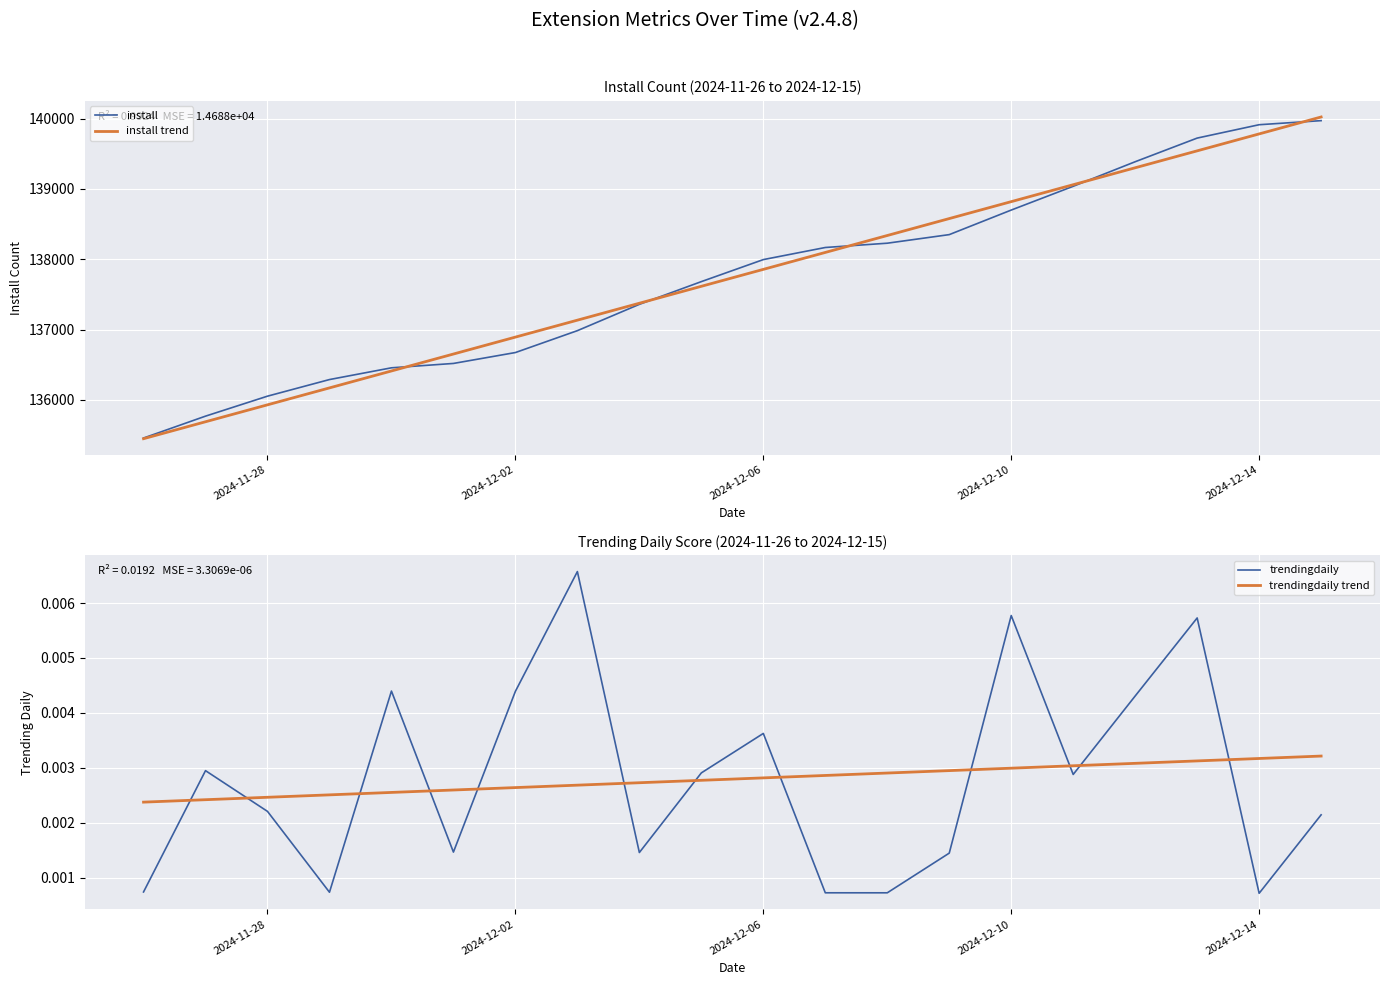

What is the lowest value of the install series?

135459.0